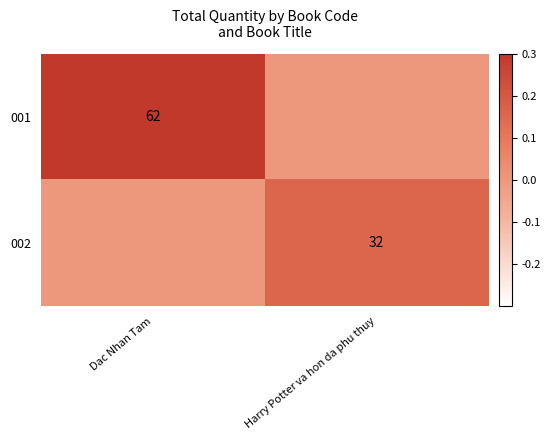

True or false: 002 has a value of 44 at Harry Potter va hon da phu thuy.

False